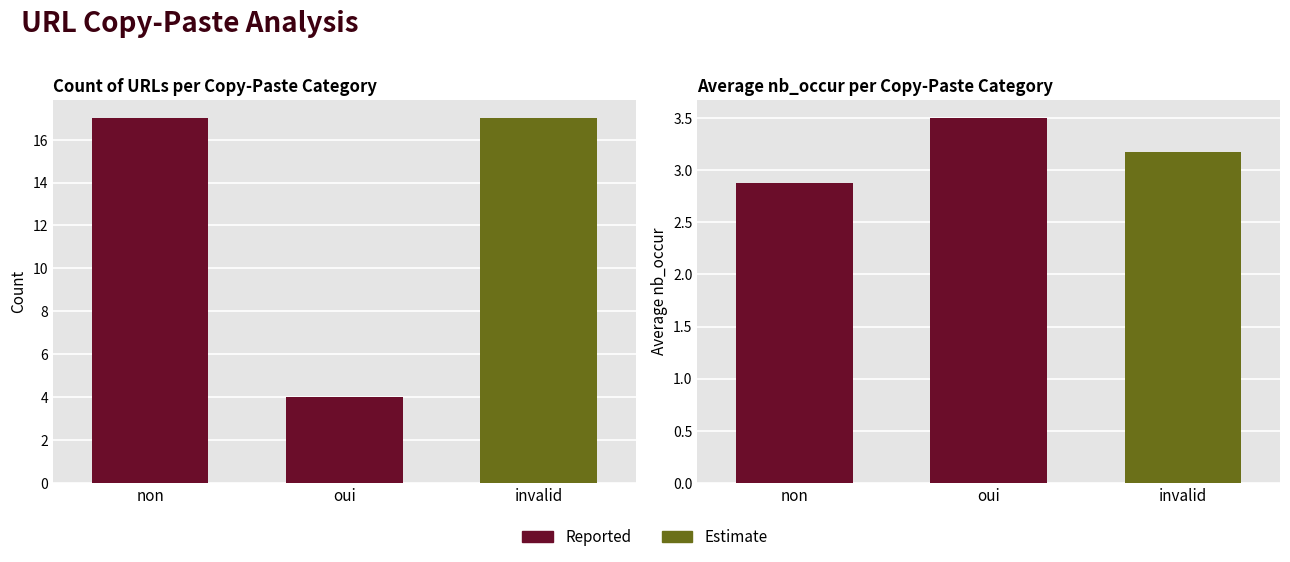

Rank the categories by value from lowest to highest.

oui, non, invalid